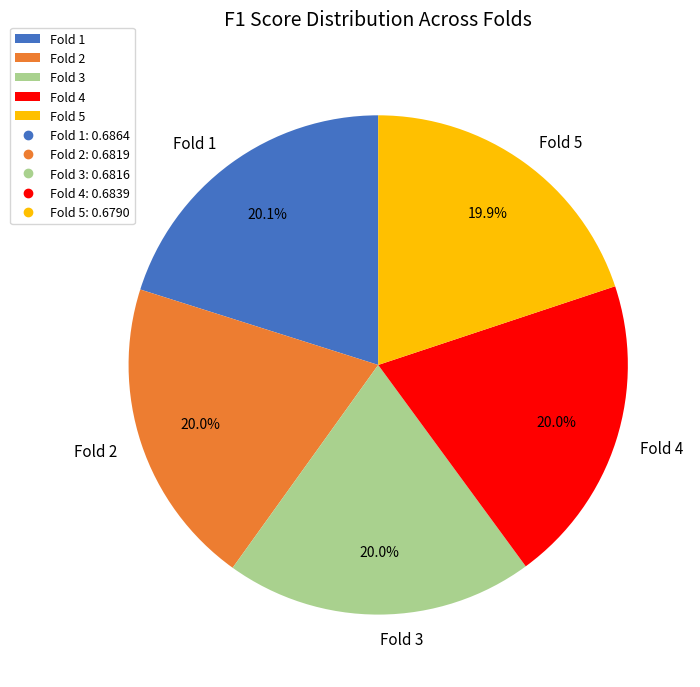

How many slices are in this pie chart?

5